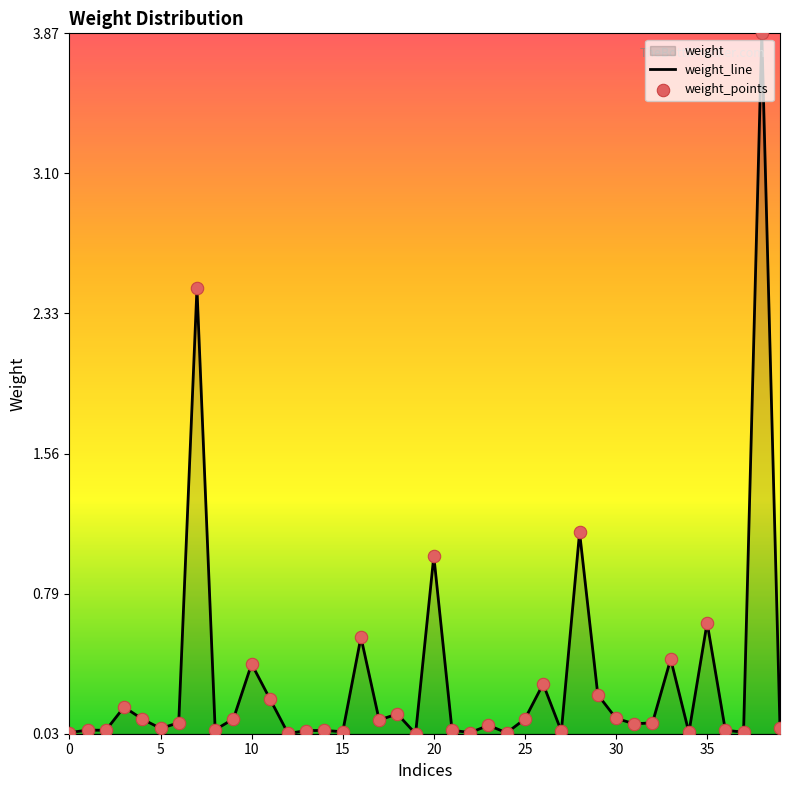

Is the value of weight_points at 36 greater than the value of weight_line at 30?

No